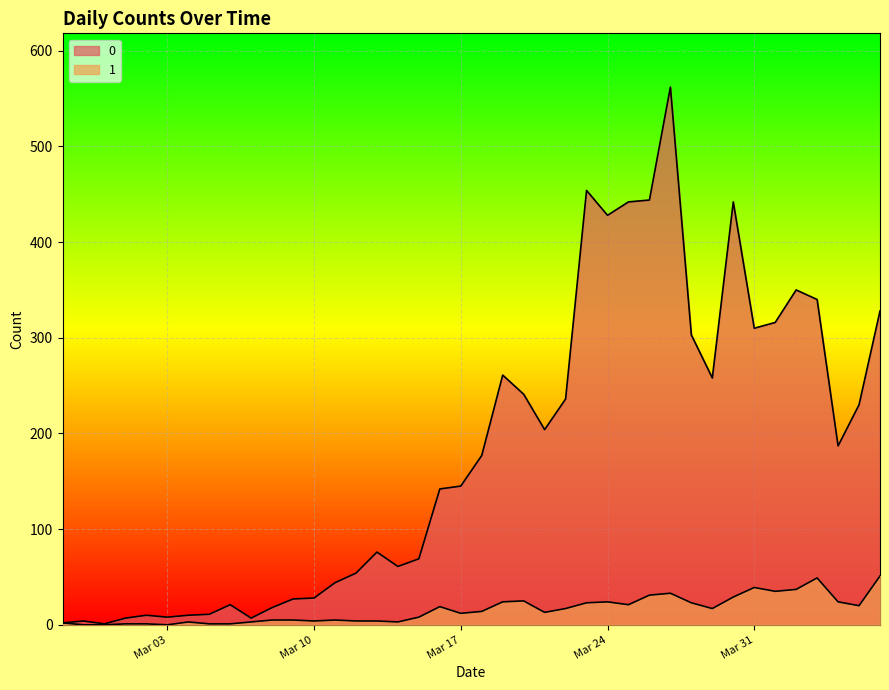

How many lines are shown in the chart?

2